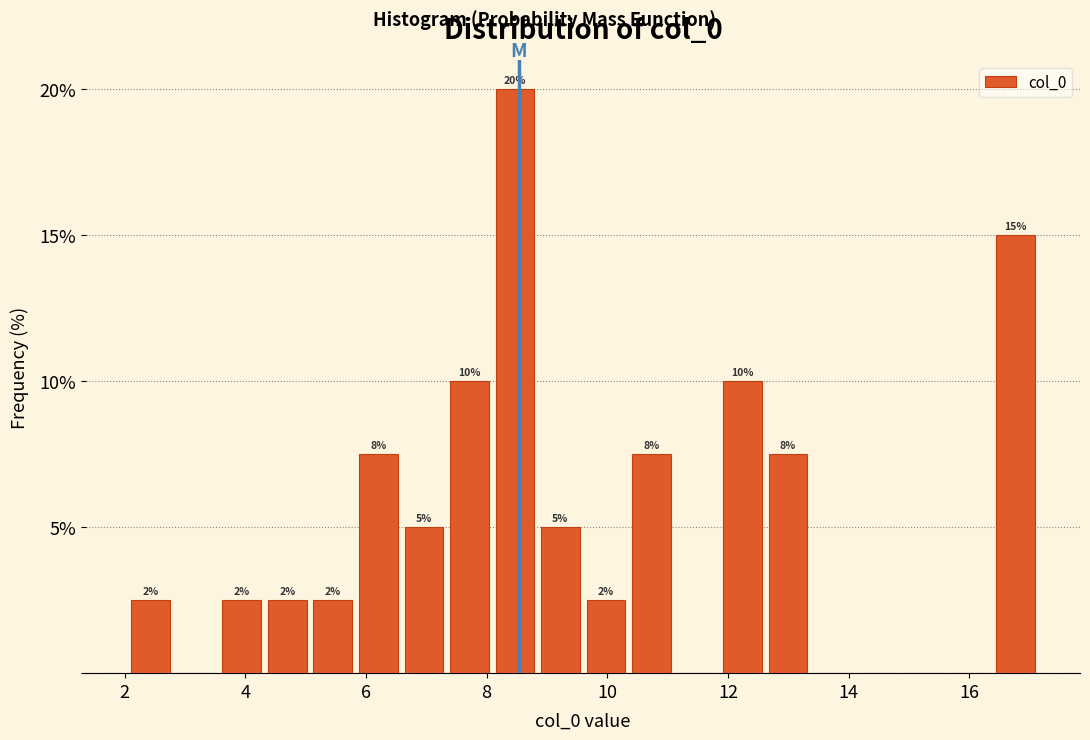

Around what value on the x-axis is the tallest bar? Give the approximate position of its centre, as read against the axis.

8.4